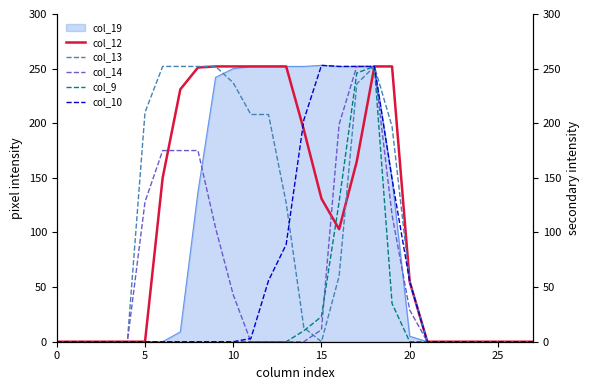

What is the maximum value for col_19?

253